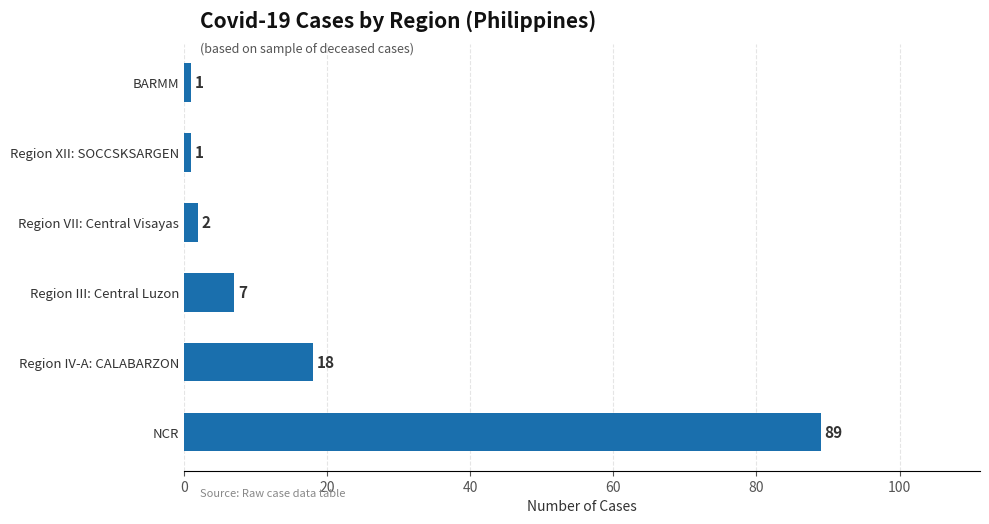

What is the change in value from Region IV-A: CALABARZON to Region VII: Central Visayas?

-16